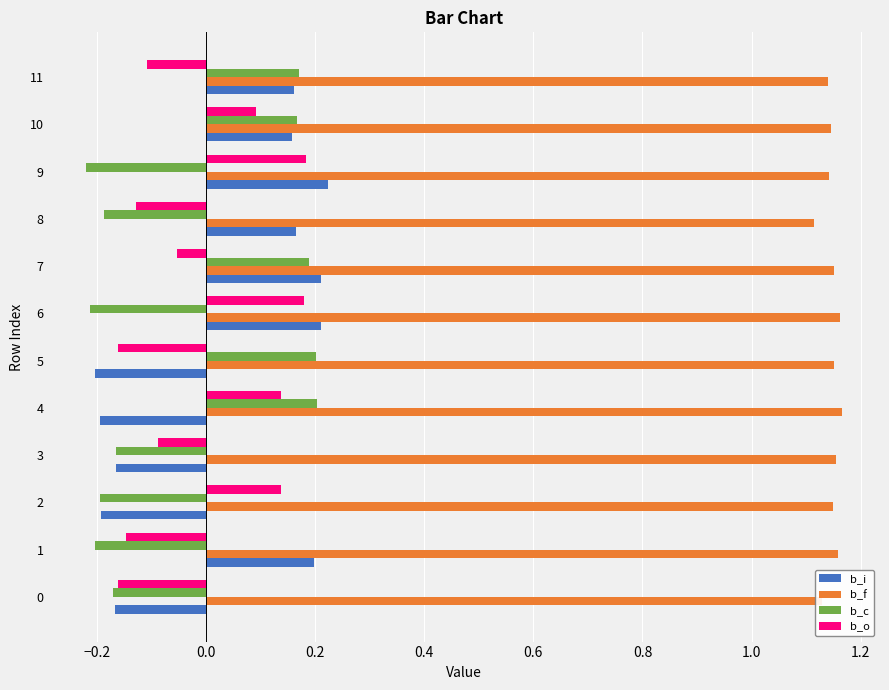

How many negative values does the b_c series have?

7